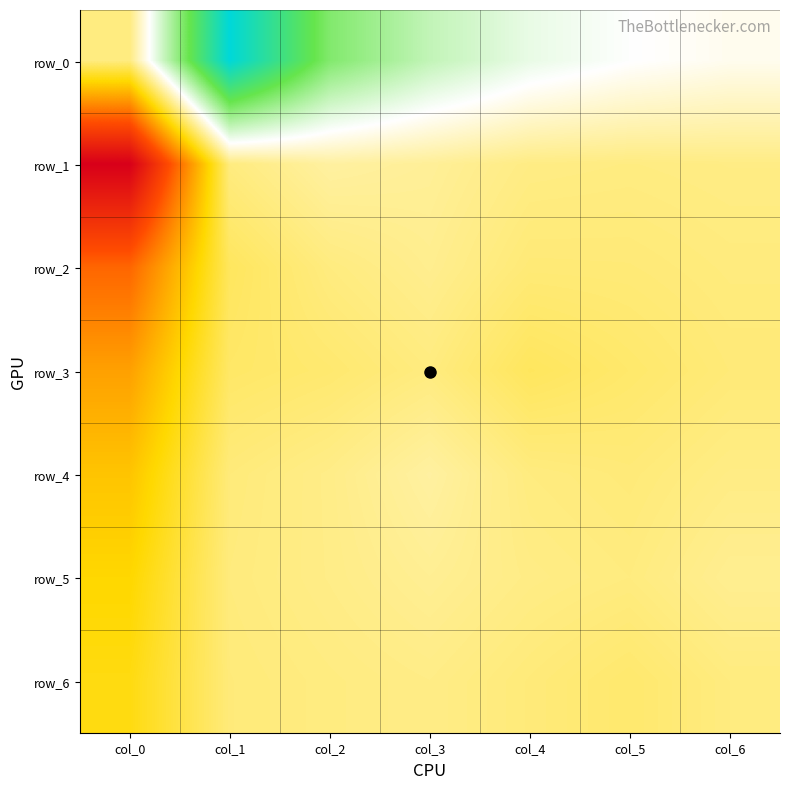

Which series has the widest spread of values?

row_1